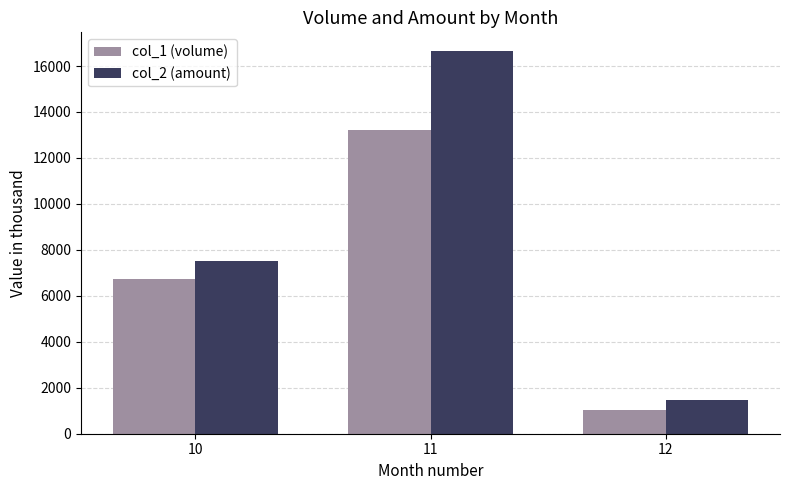

True or false: col_1 (volume) has a value of 20016.2 at 11.

False